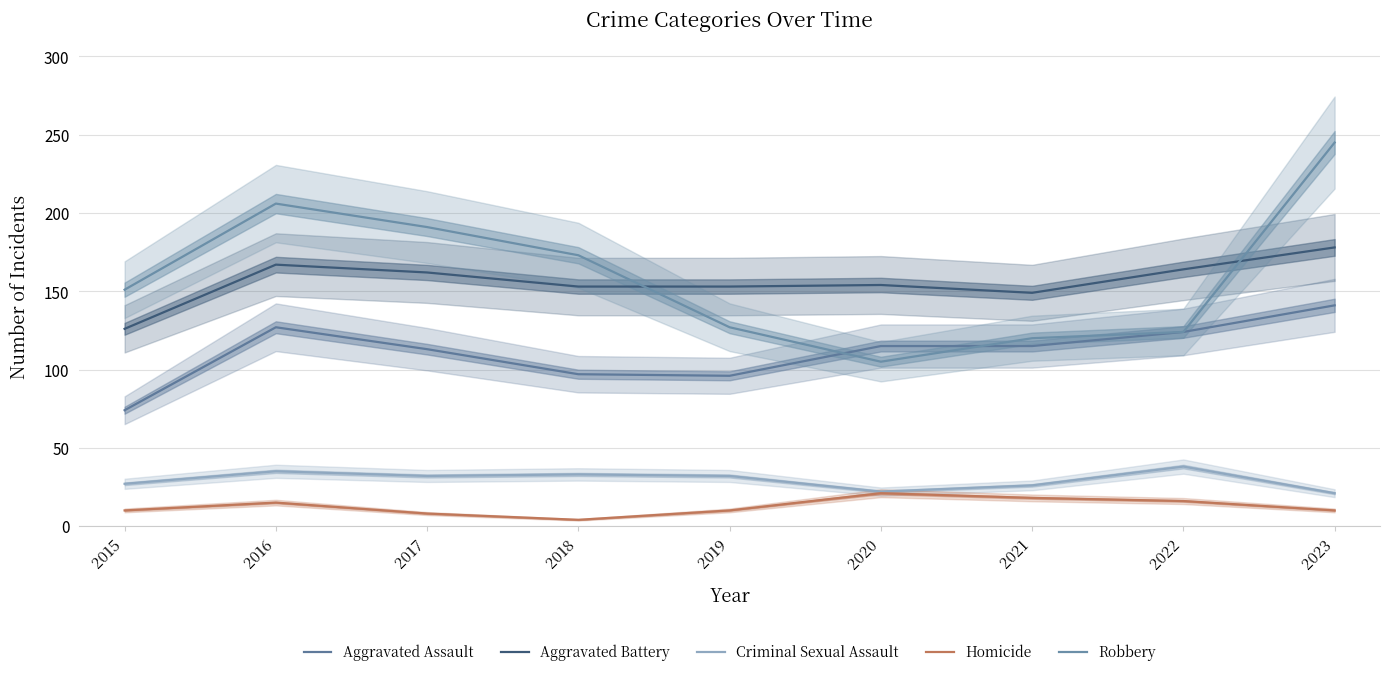

What is the sum of all Robbery values?

1442